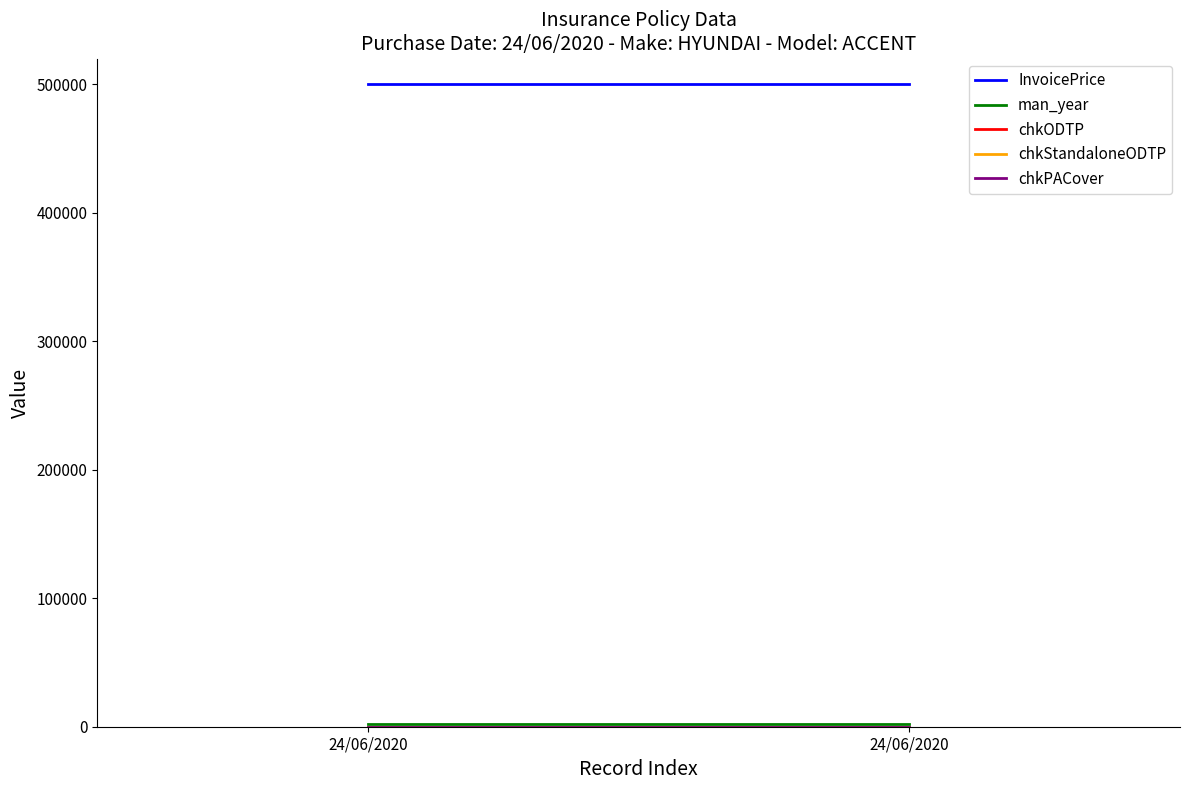

Which series has the widest spread of values?

InvoicePrice